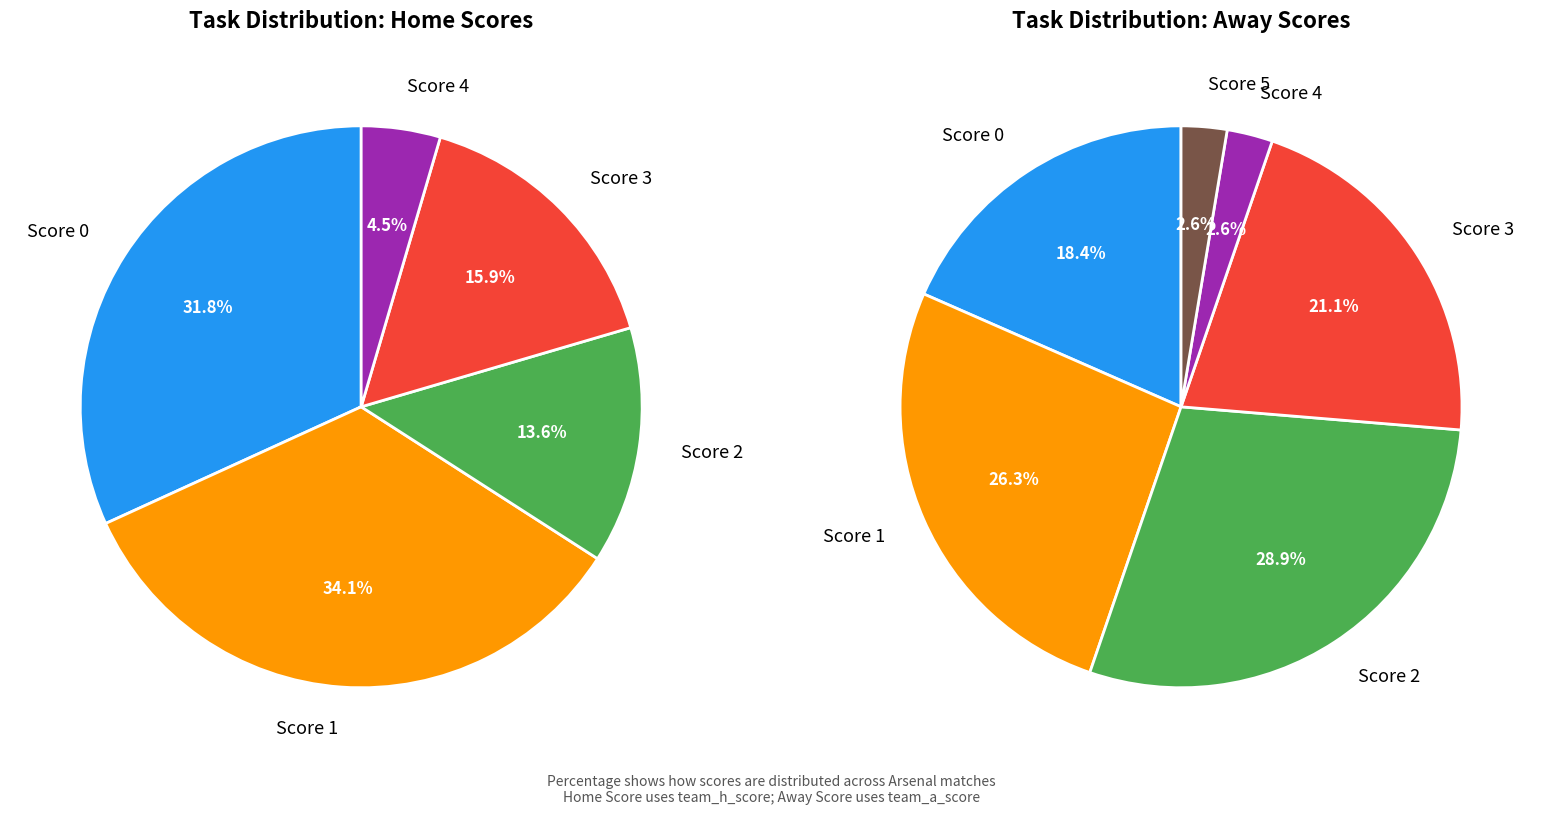

To the nearest percent, what is the difference between the 2 and 1 slice percentages?

20%